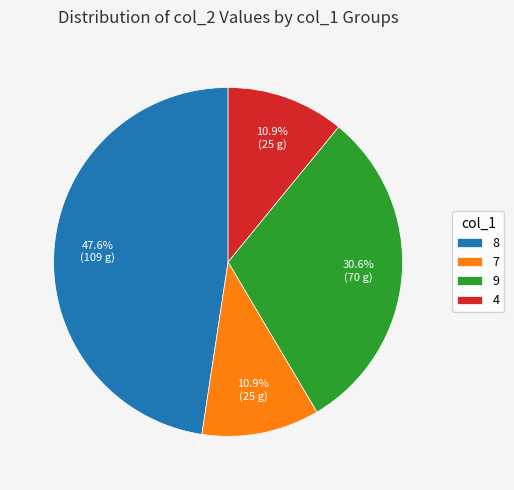

To the nearest percent, what is the difference between the 9 and 8 slice percentages?

17%